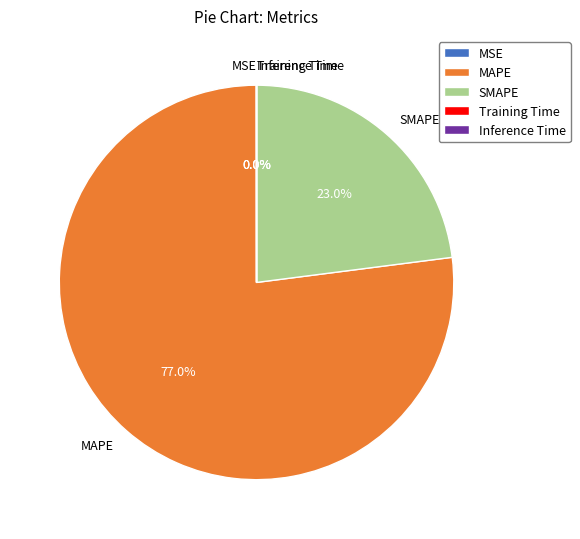

Combined, what portion of the pie is SMAPE and MAPE?

100.0%